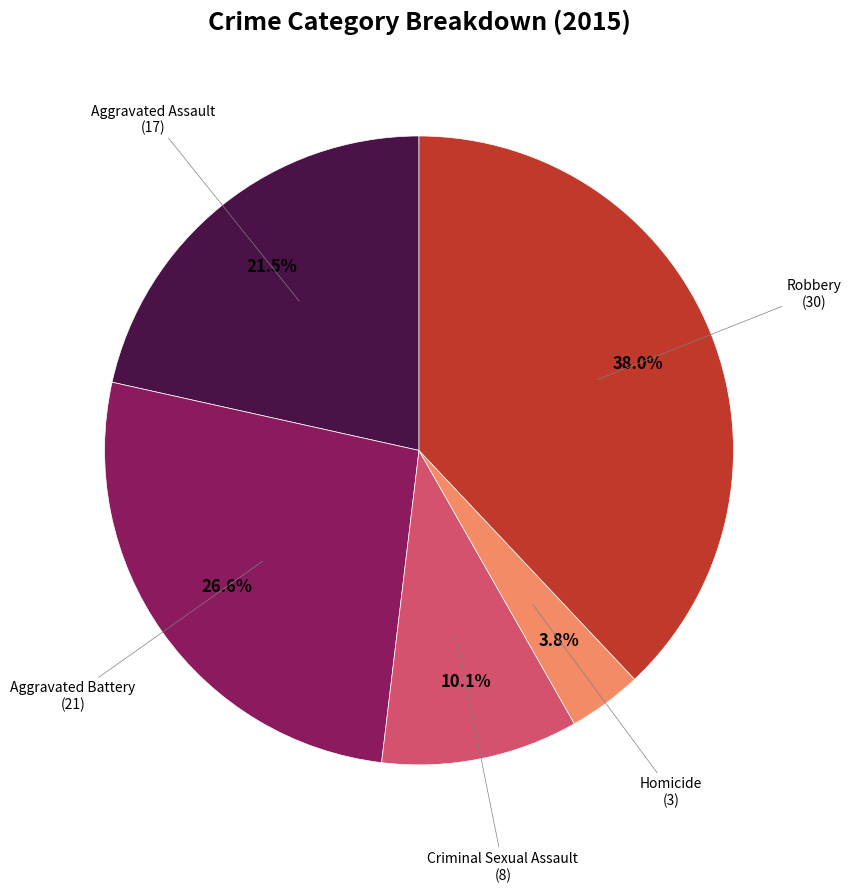

Which category has the smallest portion of the pie?

Homicide